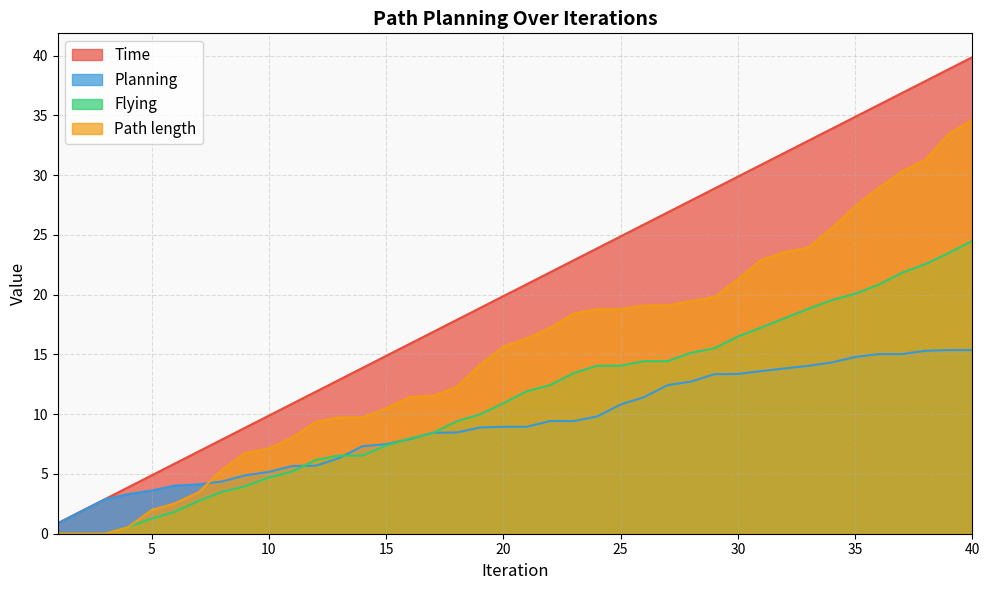

At how many categories does at least one series exceed 0?

40